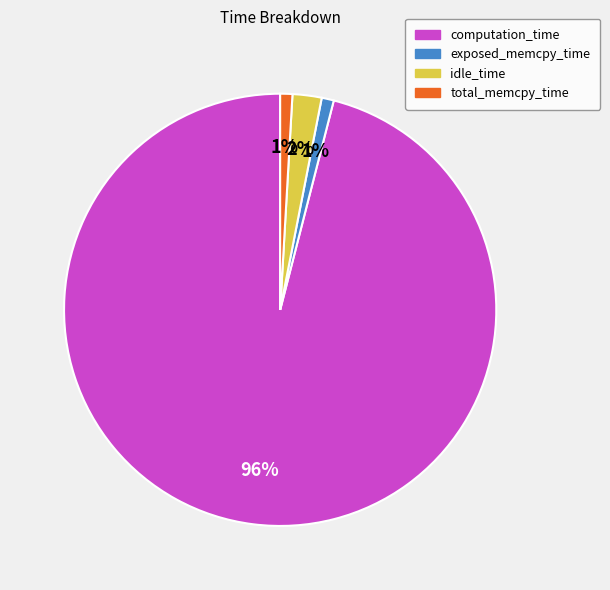

Count the number of slices in the pie.

4